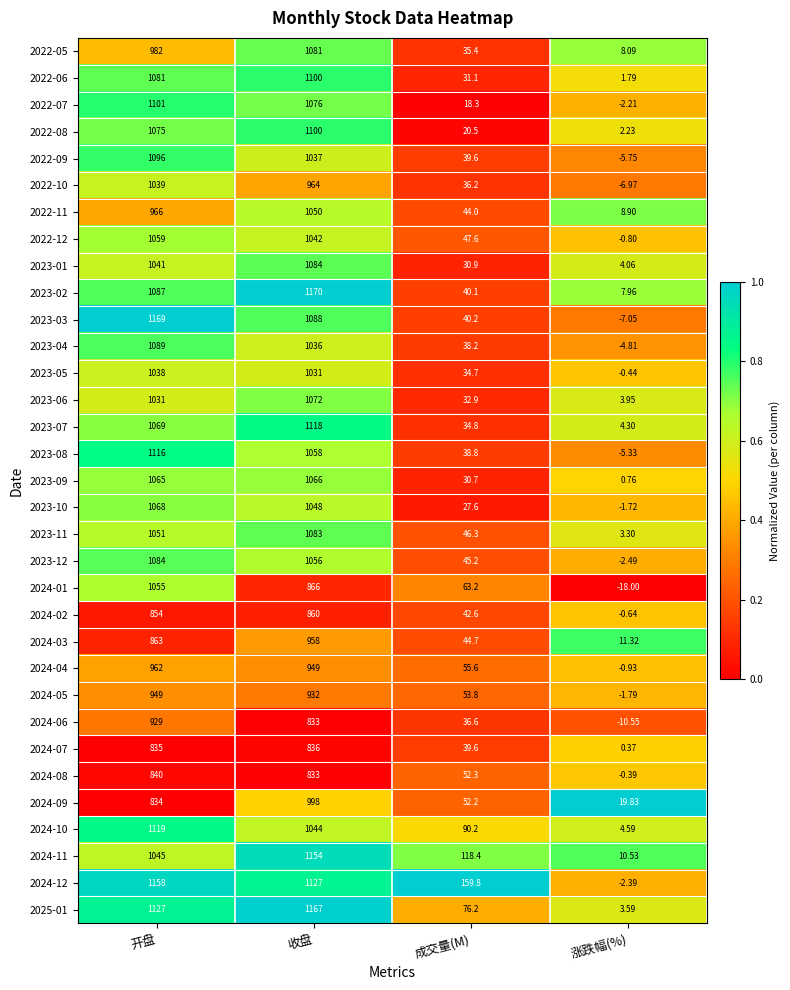

Which category has the lowest value in the 2024-05 series?

涨跌幅(%)